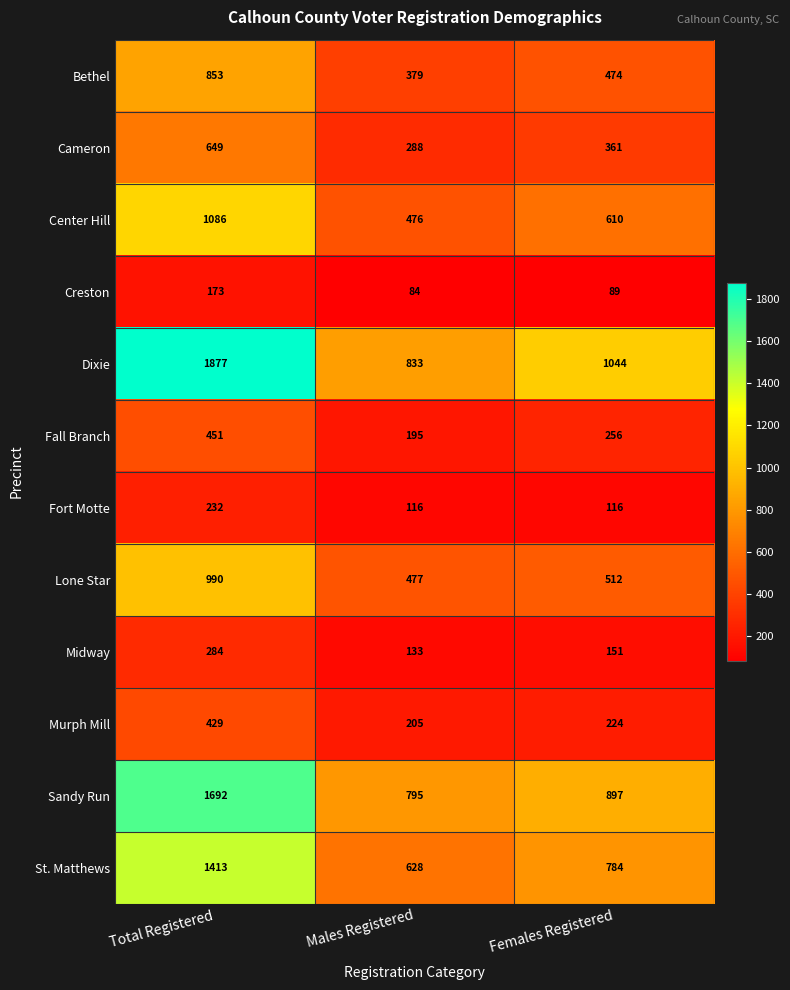

How many series are shown in this chart?

12